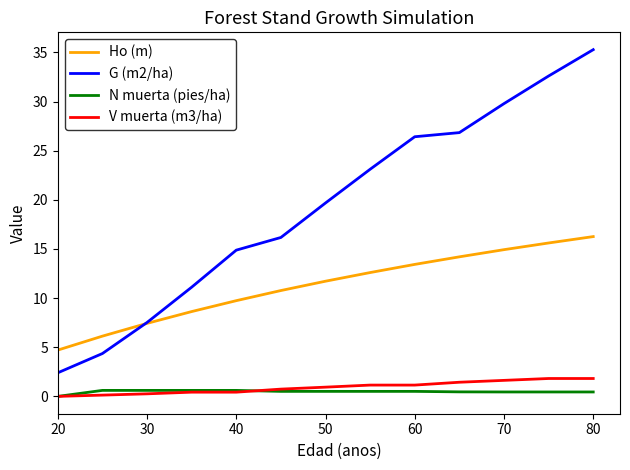

Which series has the largest total across all categories?

G (m2/ha)